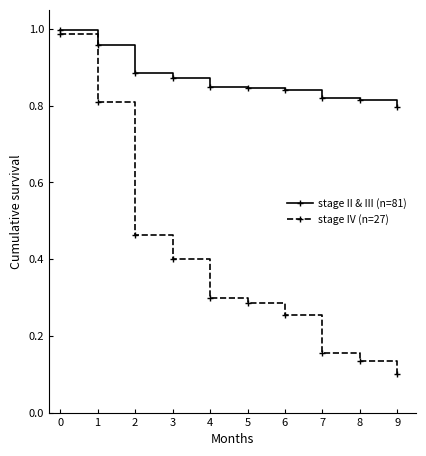

What is the sum of the stage IV (n=27) values at 7 and 2?

0.6